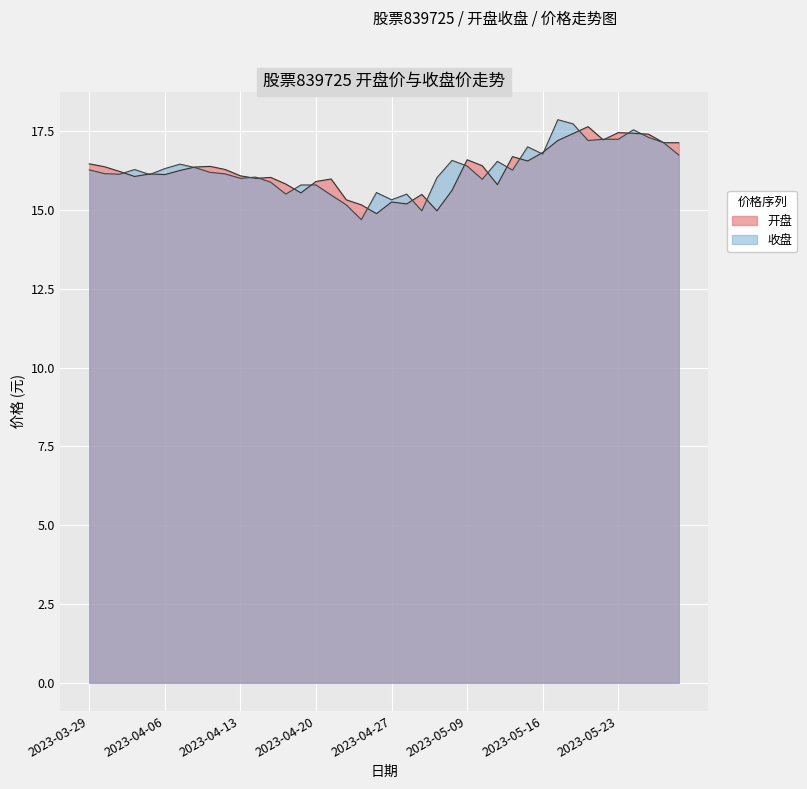

What is the difference between the maximum and minimum values in the 收盘 series?

3.2